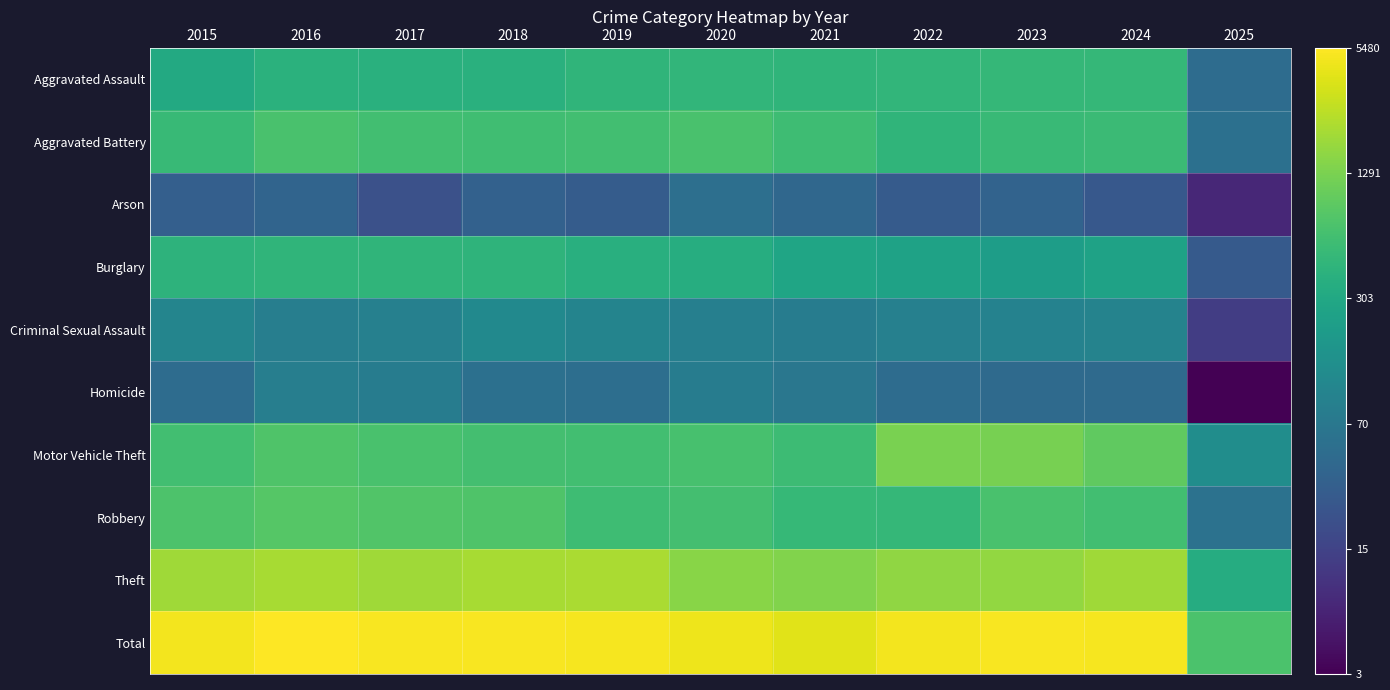

At which category does the chart reach its peak across all series?

2016